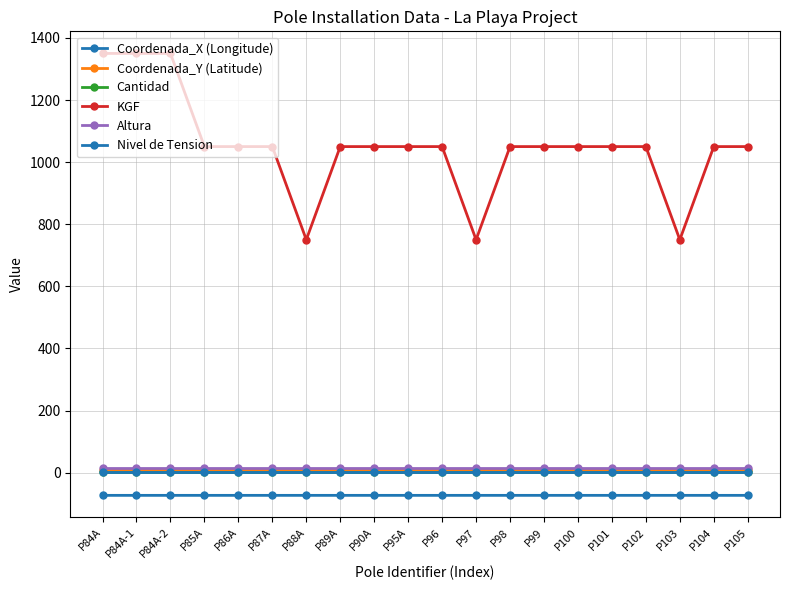

Where is Coordenada_X (Longitude) nearest to the value -73?

P105